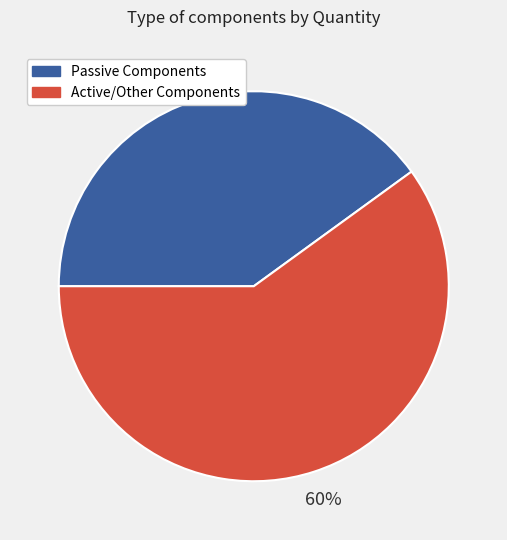

To the nearest percent, what portion does Passive Components represent?

40%